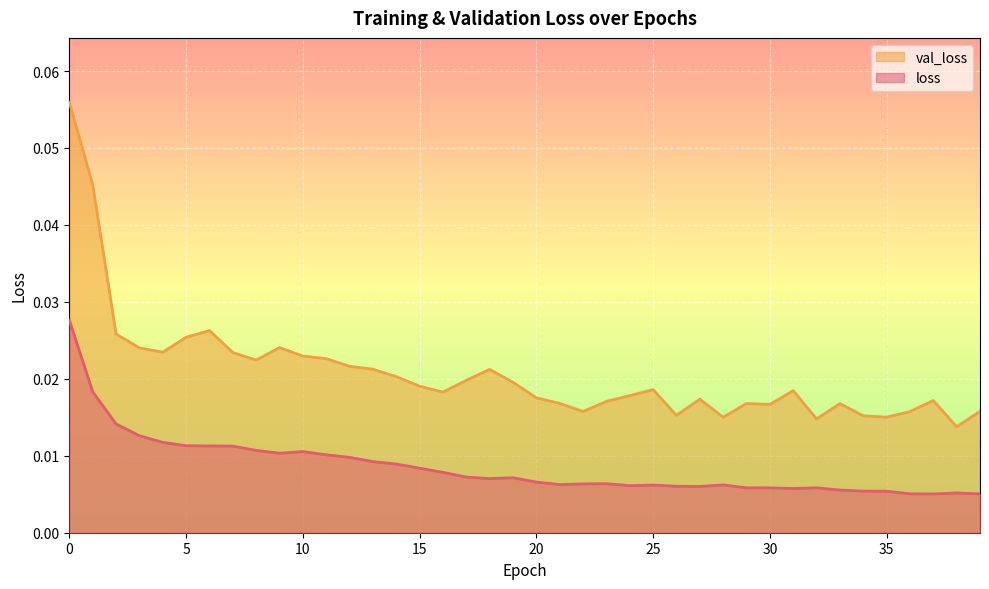

Which series has the largest total across all categories?

val_loss